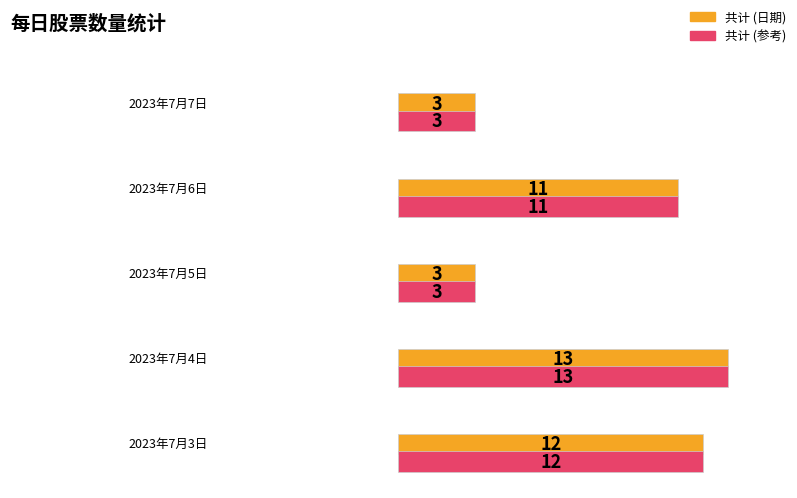

What is the sum of the values at 2023年7月4日 and 2023年7月3日?

25